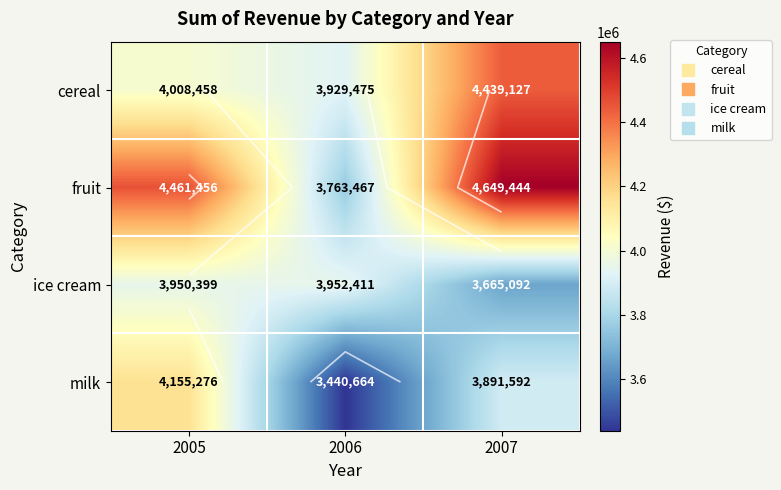

What is the minimum value shown in the chart?

3440664